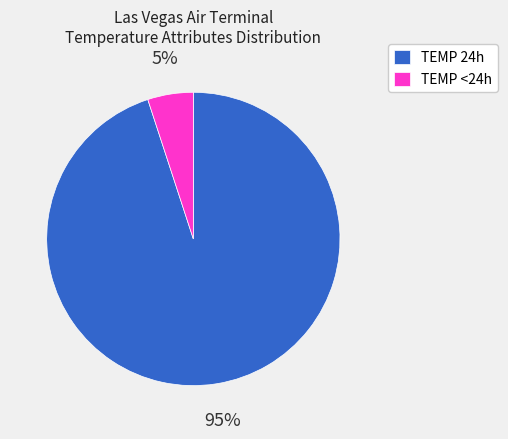

Does any single category account for the majority?

Yes